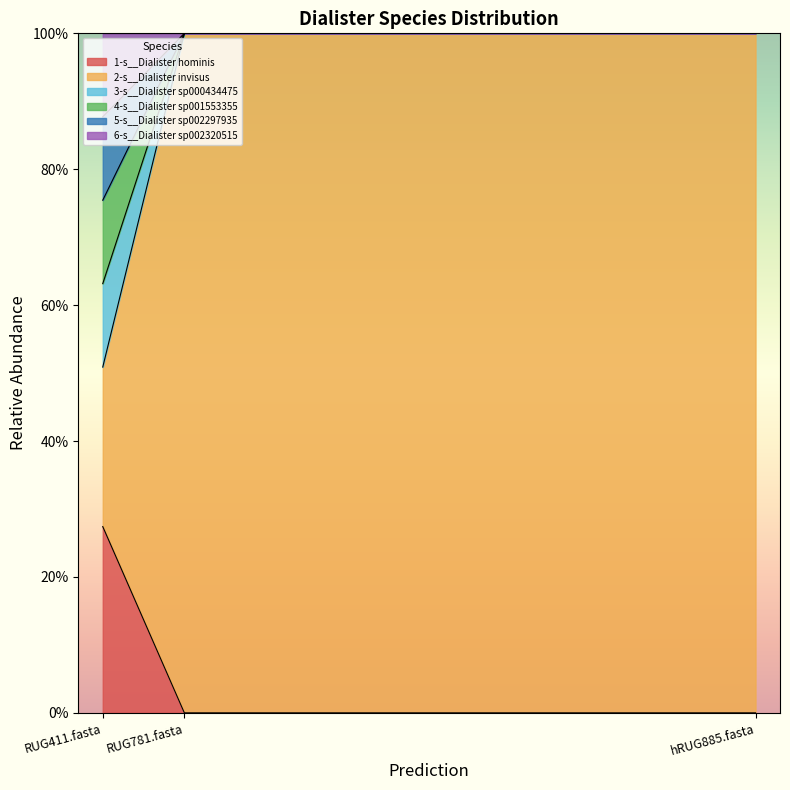

What is the label of the 1st point from the left?

RUG411.fasta